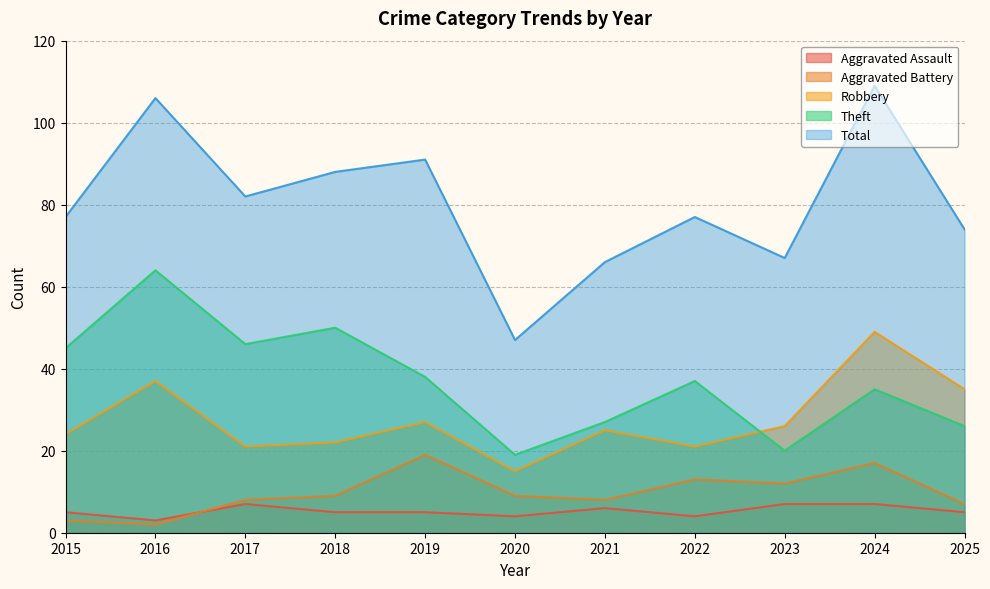

Is it true that Aggravated Assault equals 7 at 2020?

False